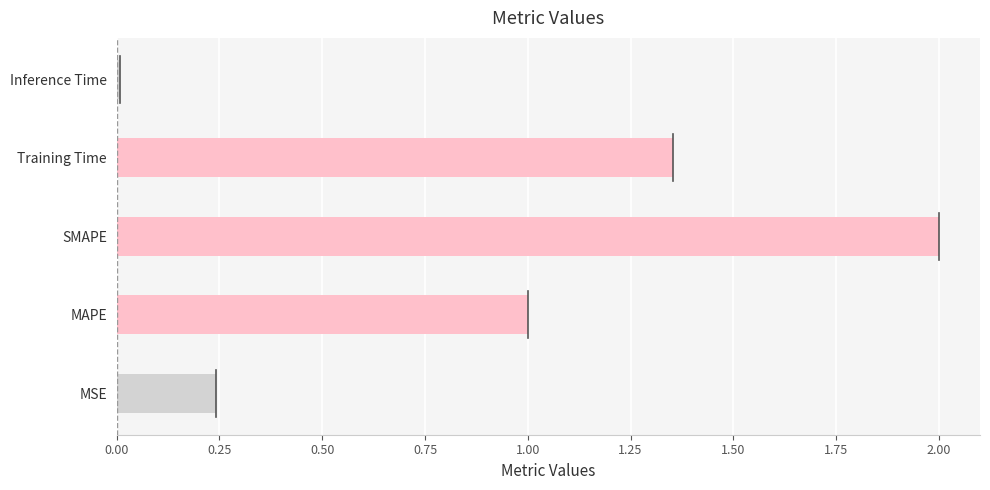

What is the greatest value displayed?

2.0